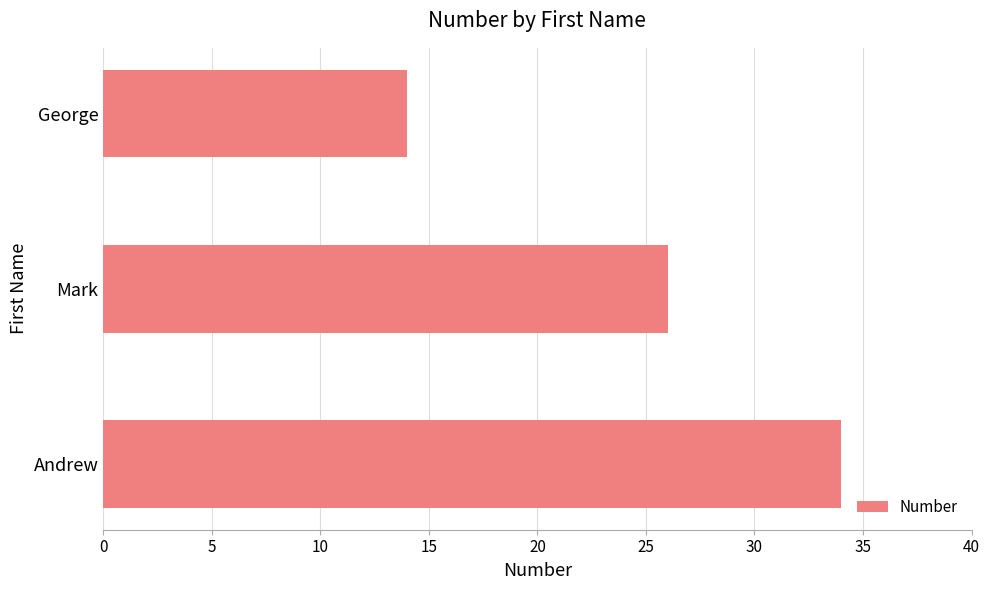

What is the difference between the maximum and second lowest values?

8